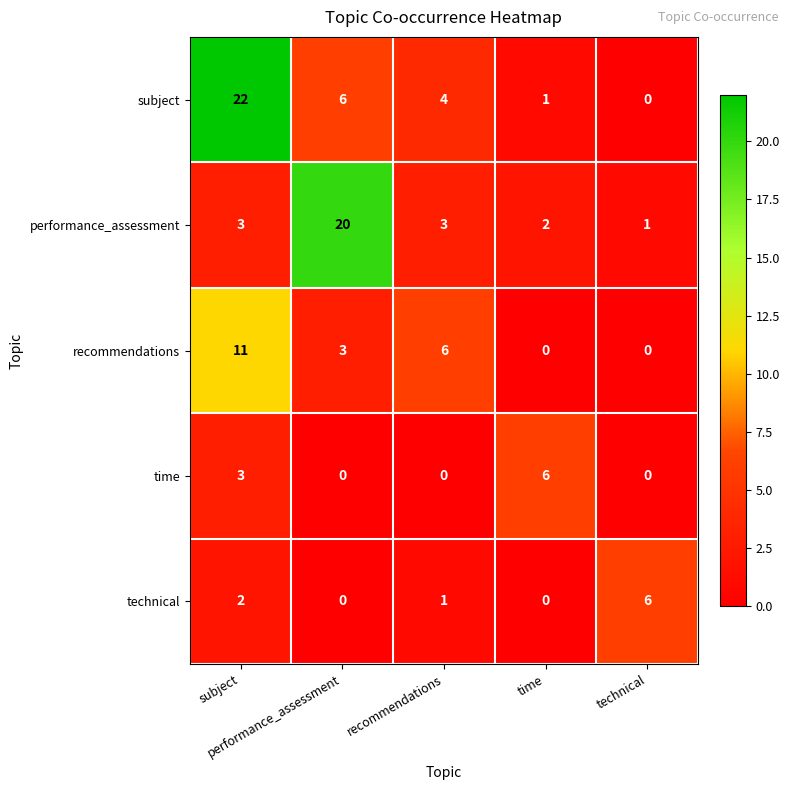

What is the greatest value displayed?

22